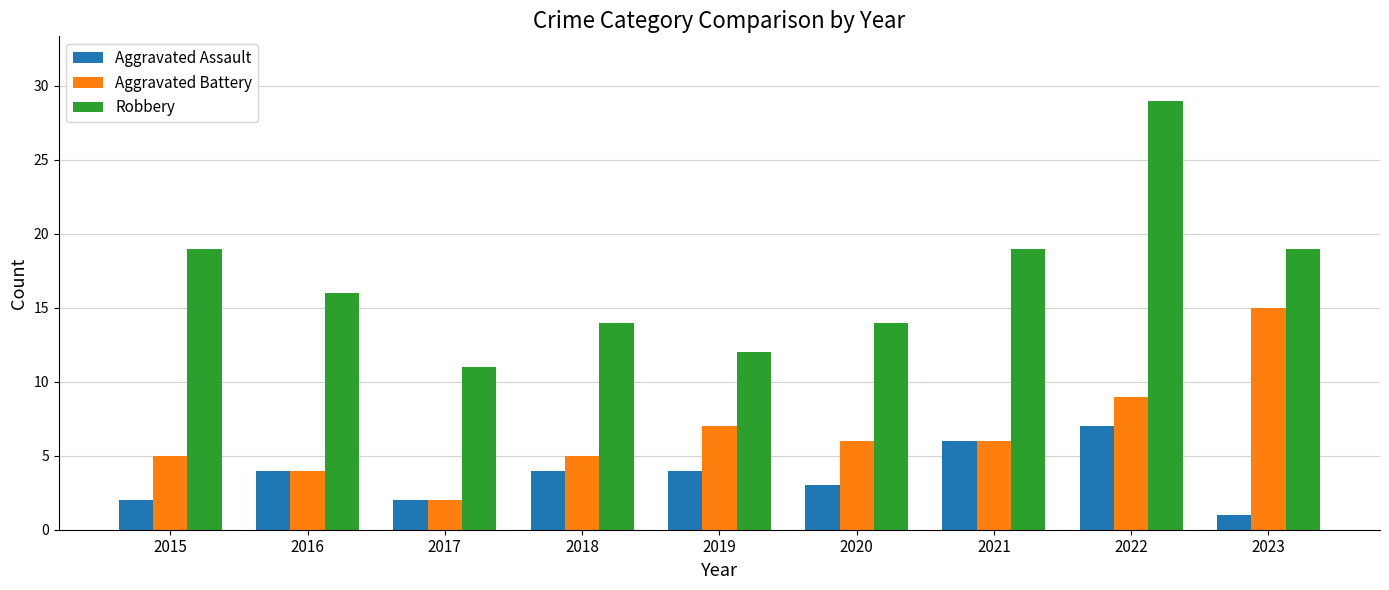

How many Aggravated Assault values are between 2 and 4?

6